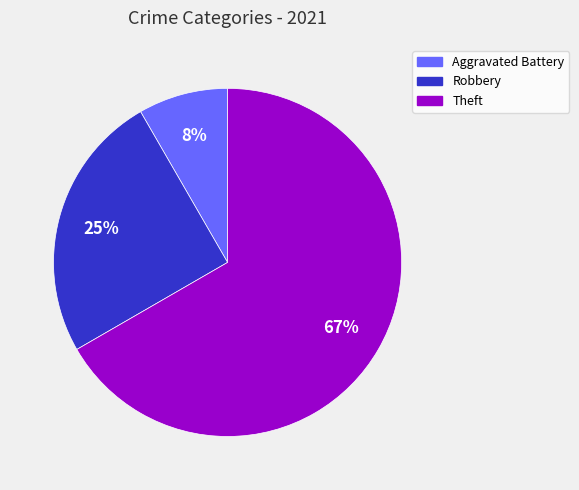

To the nearest percent, what is the average slice percentage?

33%